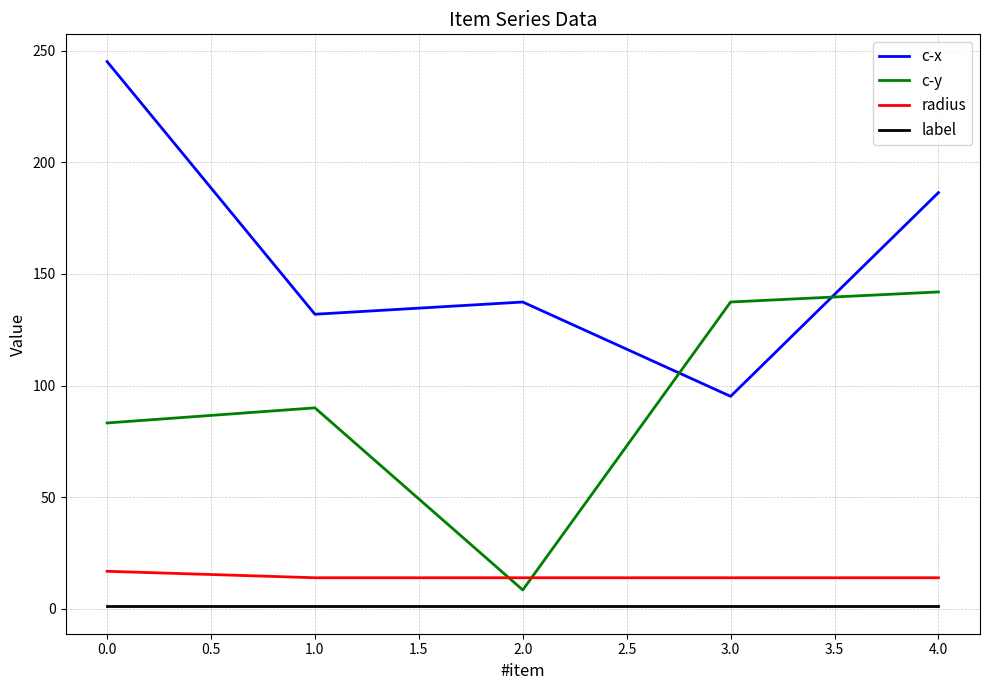

Rank the series at 1.0 from highest to lowest value.

c-x, c-y, radius, label